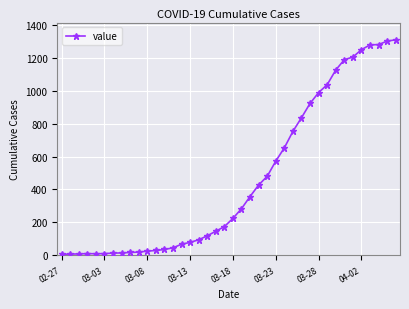

What is the sum of all values?

18400